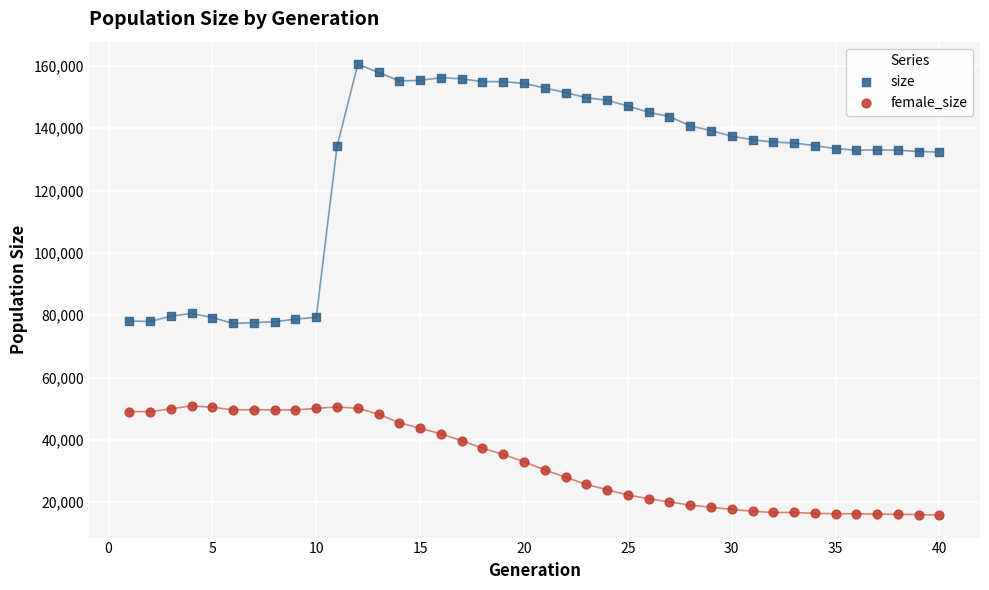

What are all the series names shown in the legend?

size, female_size